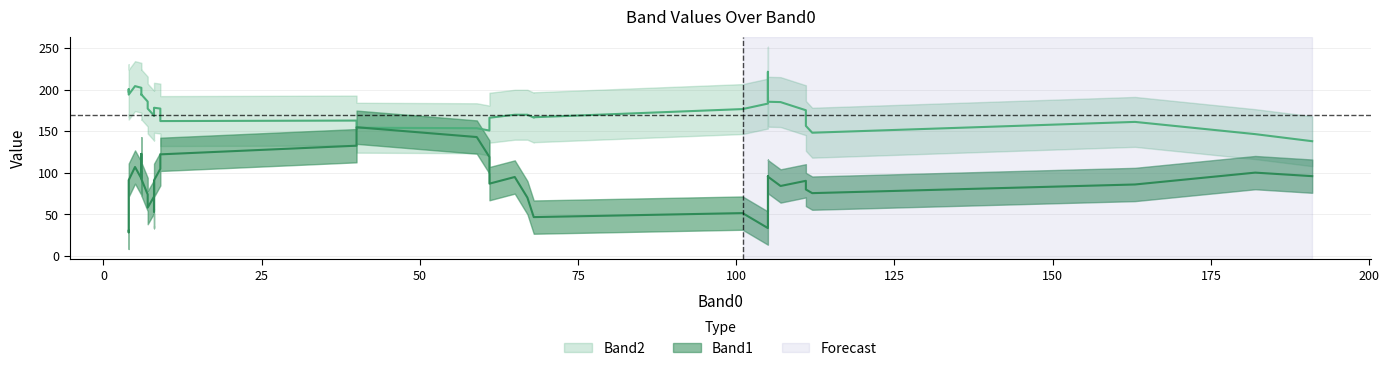

Does the chart have visible grid lines?

Yes